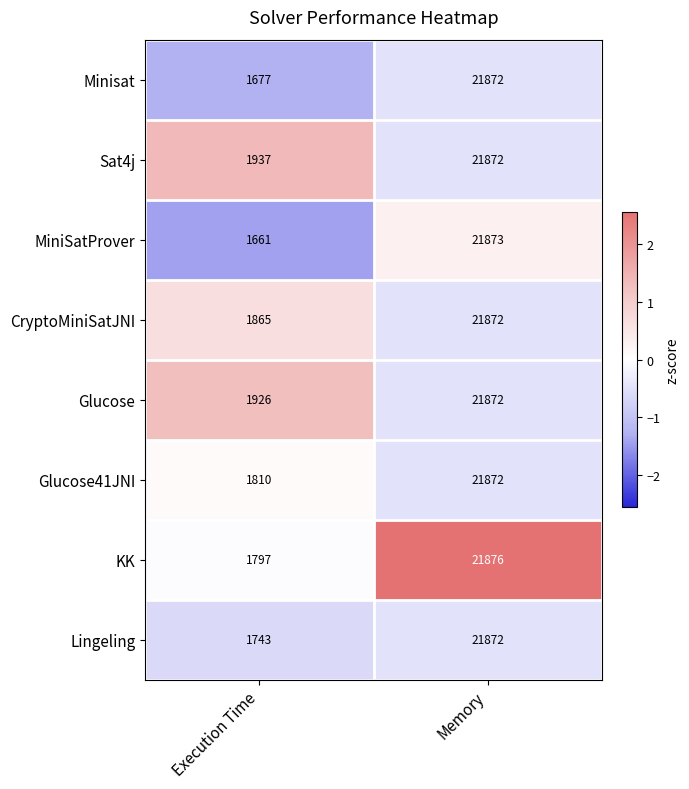

At which label does Glucose41JNI reach its peak?

Memory